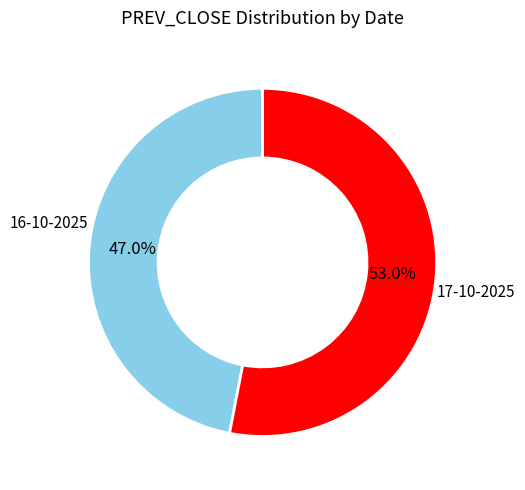

Does any single category account for the majority?

Yes